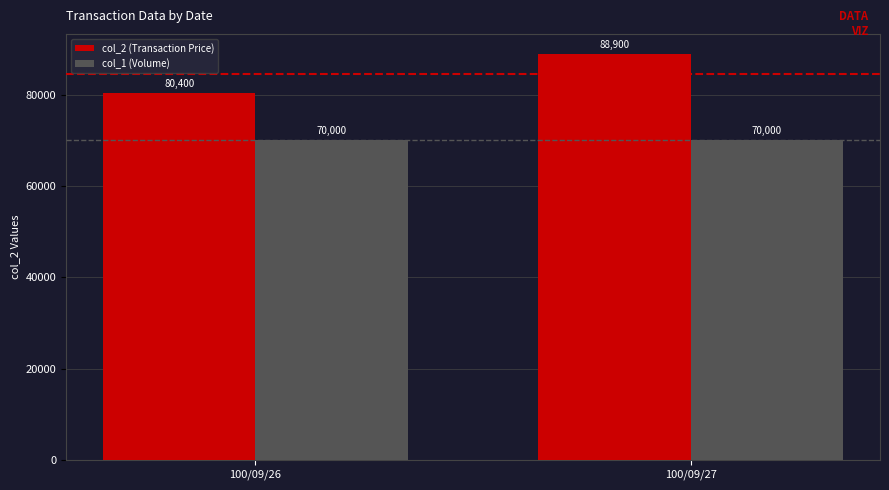

Count the number of data series in this chart.

2